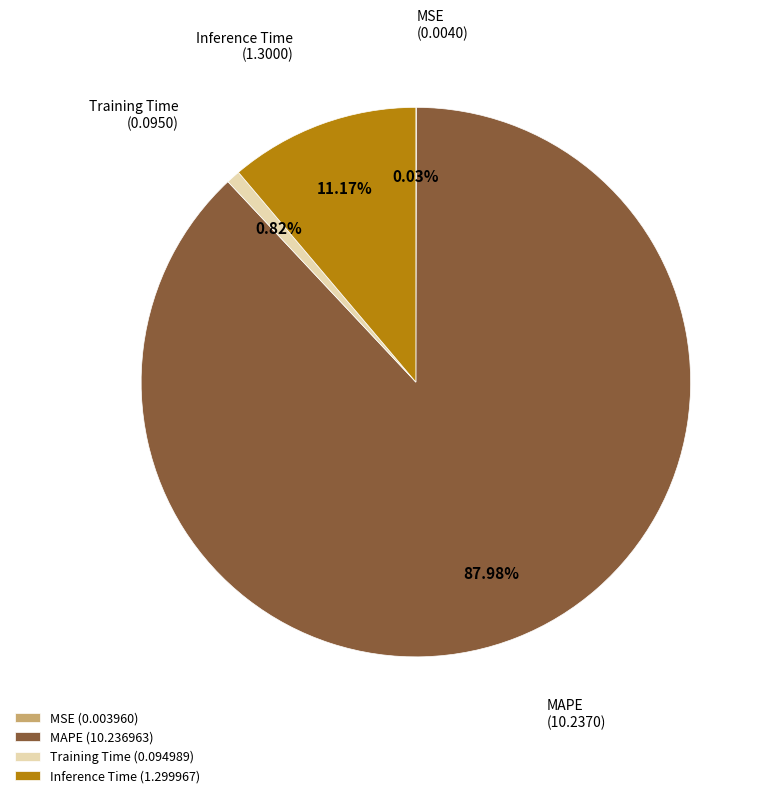

Between Training Time and MAPE, which is larger?

MAPE